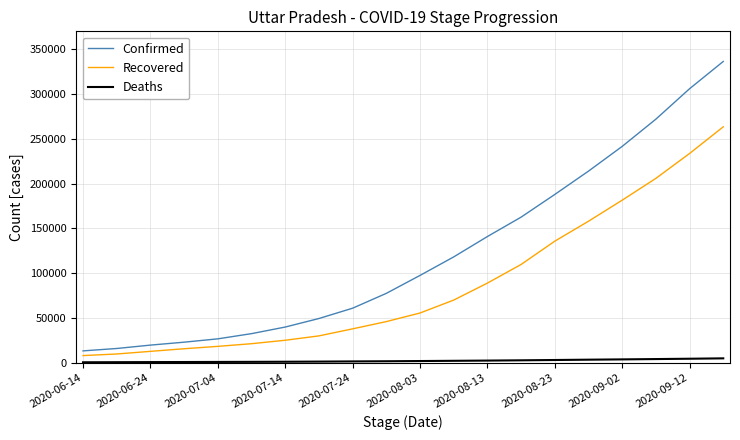

What is the smallest value displayed?

385